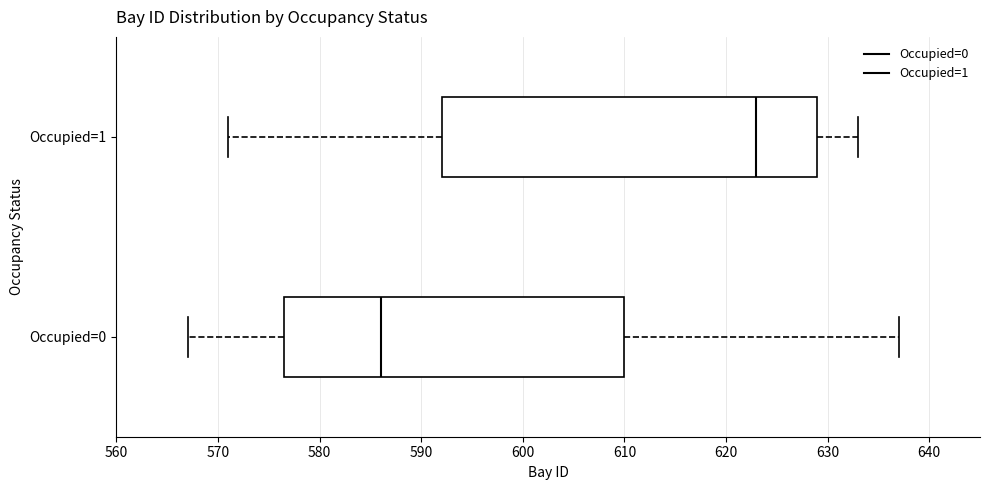

Which box's median line is the furthest to the right?

Occupied=1